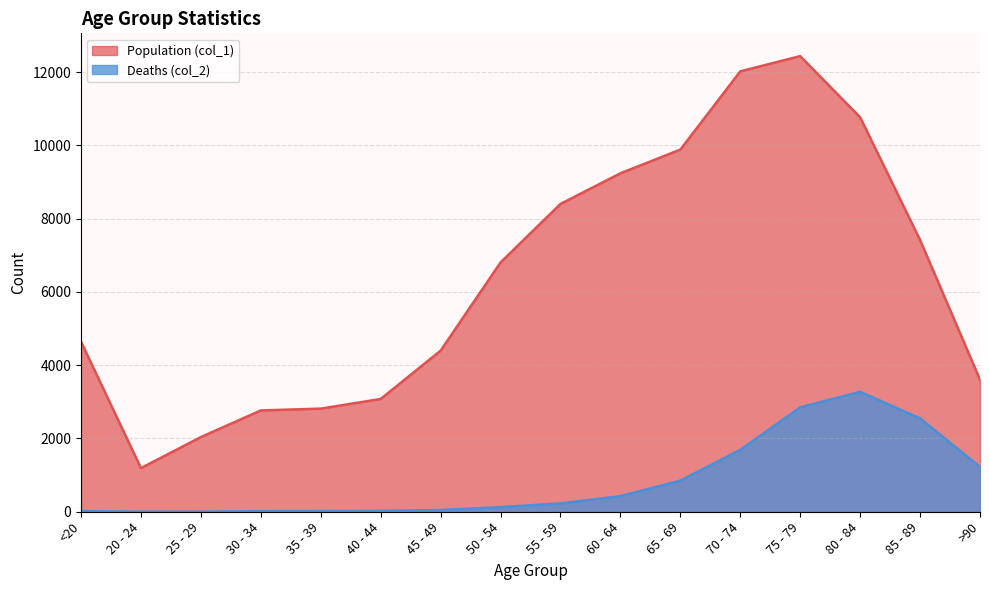

Which category has the lowest value across all series?

25 - 29